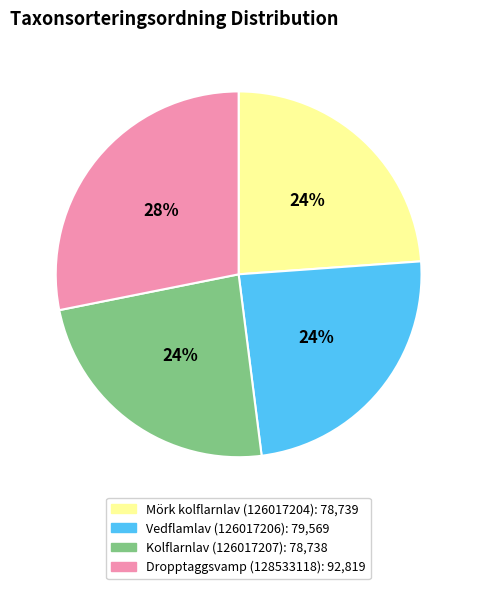

Does any single category account for the majority?

No